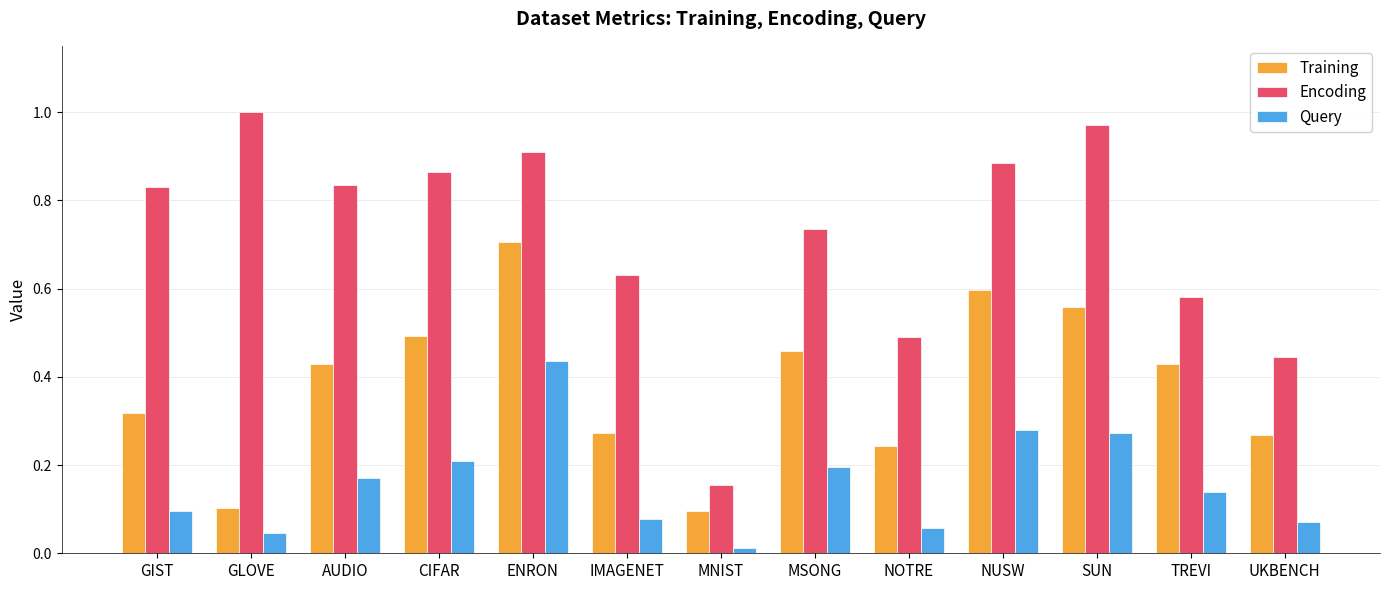

What is the sum of the Encoding values at NUSW and NOTRE?

1.4